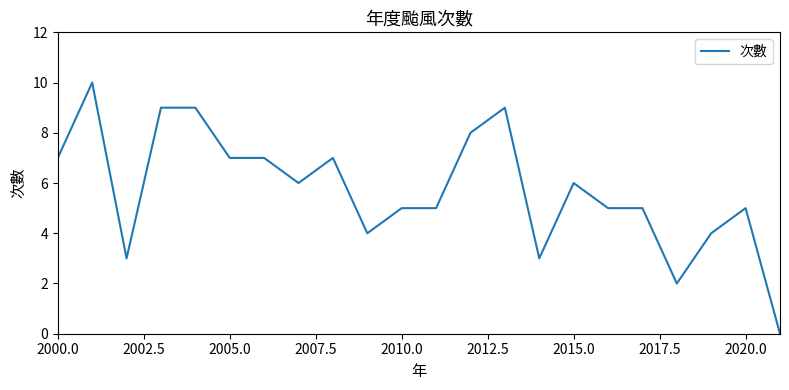

What is the difference between the maximum and minimum values?

10